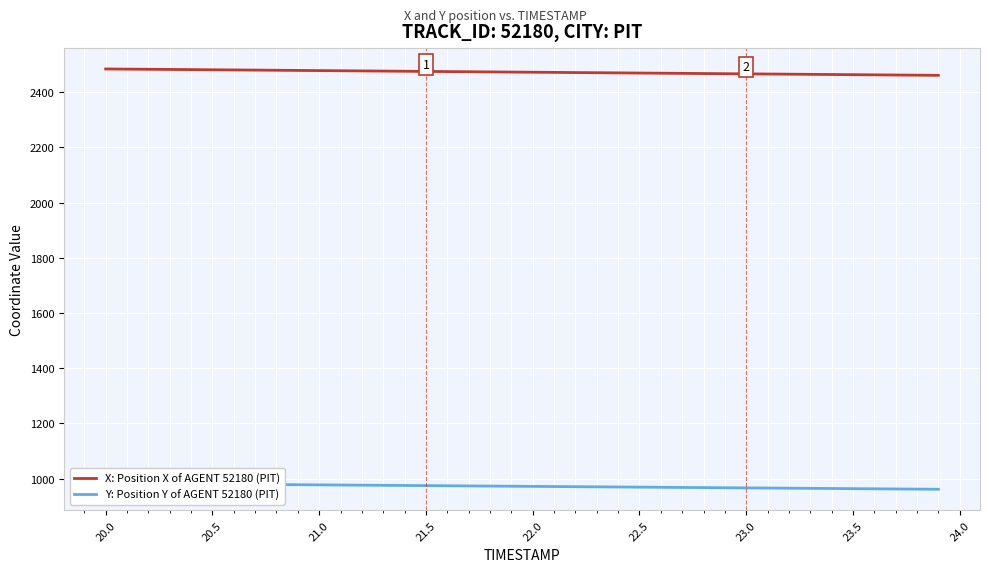

True or false: X: Position X of AGENT 52180 (PIT) and Y: Position Y of AGENT 52180 (PIT) cross at least once.

False